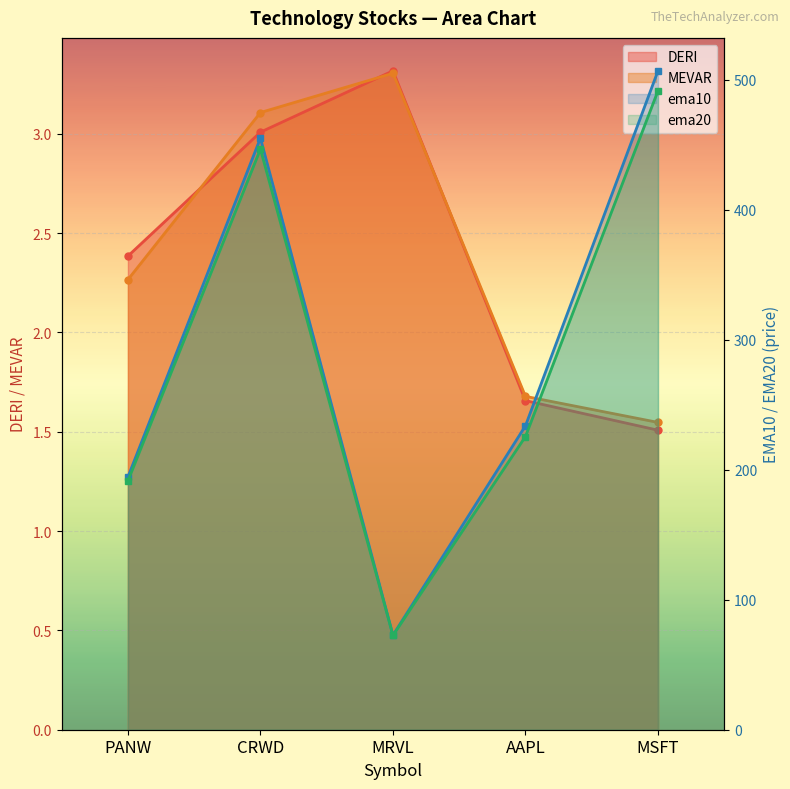

Which category has the lowest value across all series?

MSFT